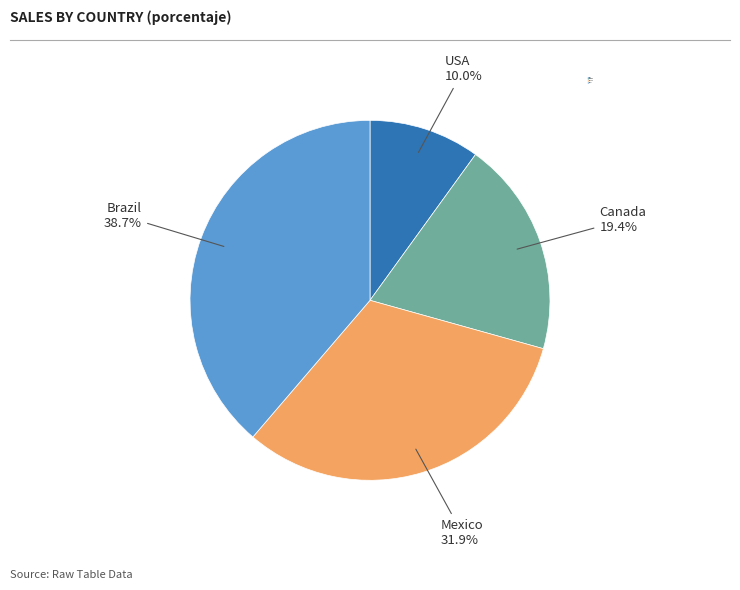

True or false: USA accounts for 10% of the total.

True